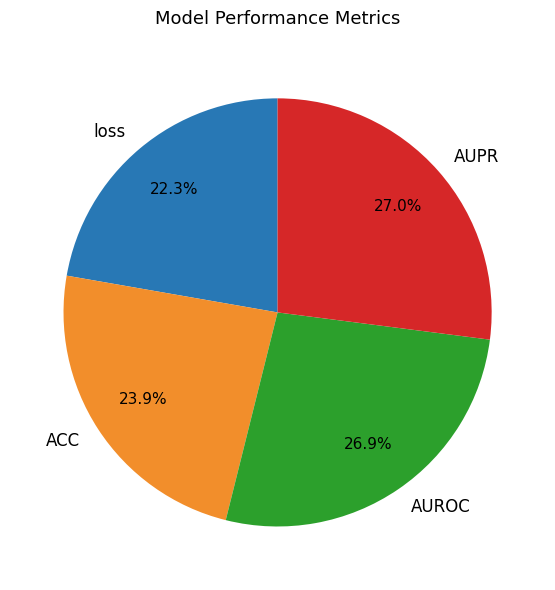

To the nearest percent, what portion does AUROC represent?

27%